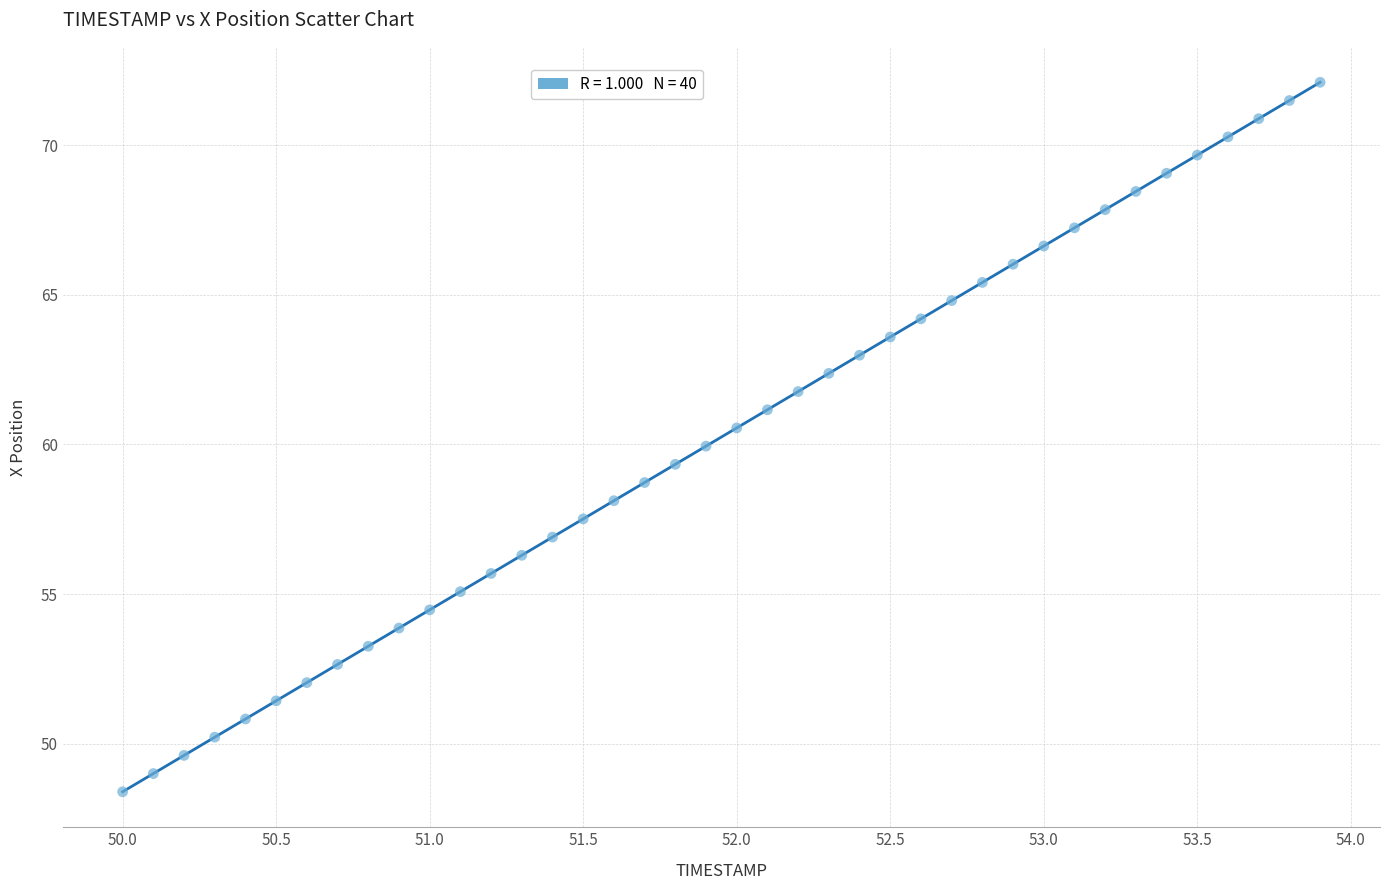

What is the range of X values (max minus min)?

3.9